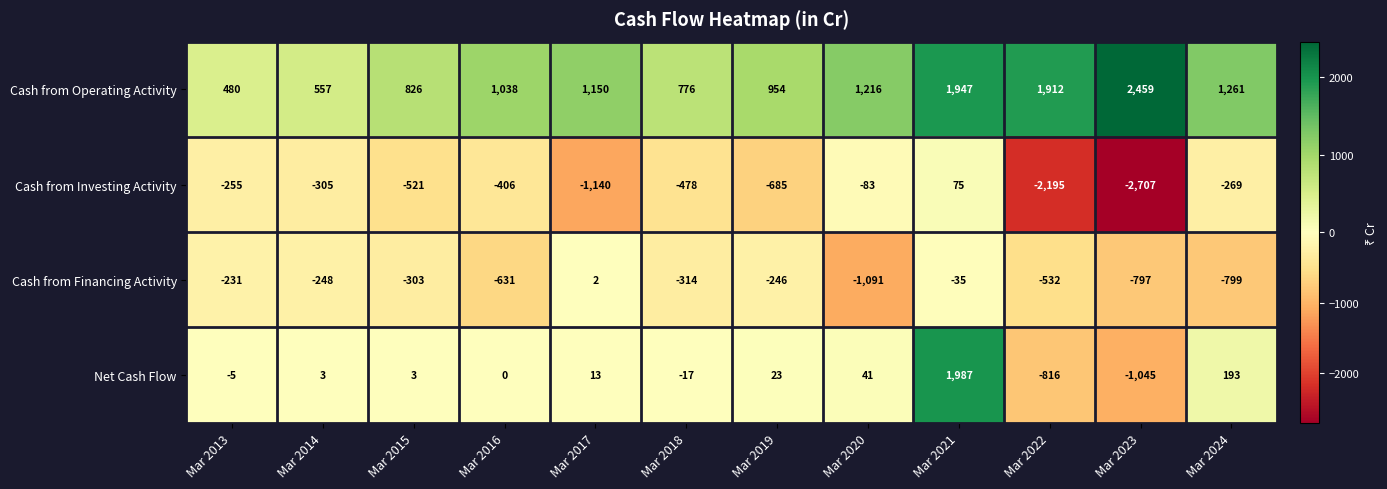

Which category has the lowest value across all series?

Mar 2023